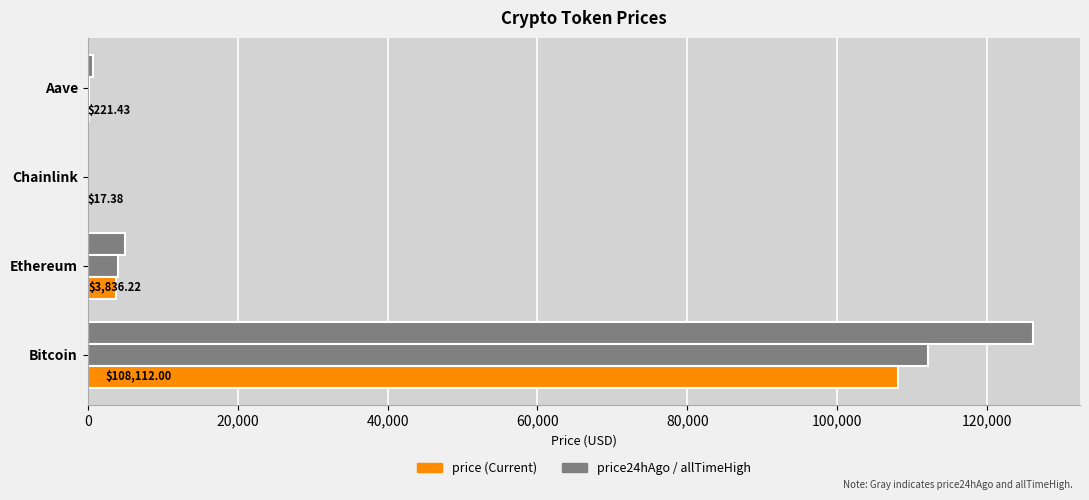

Count the number of categories in the chart.

4